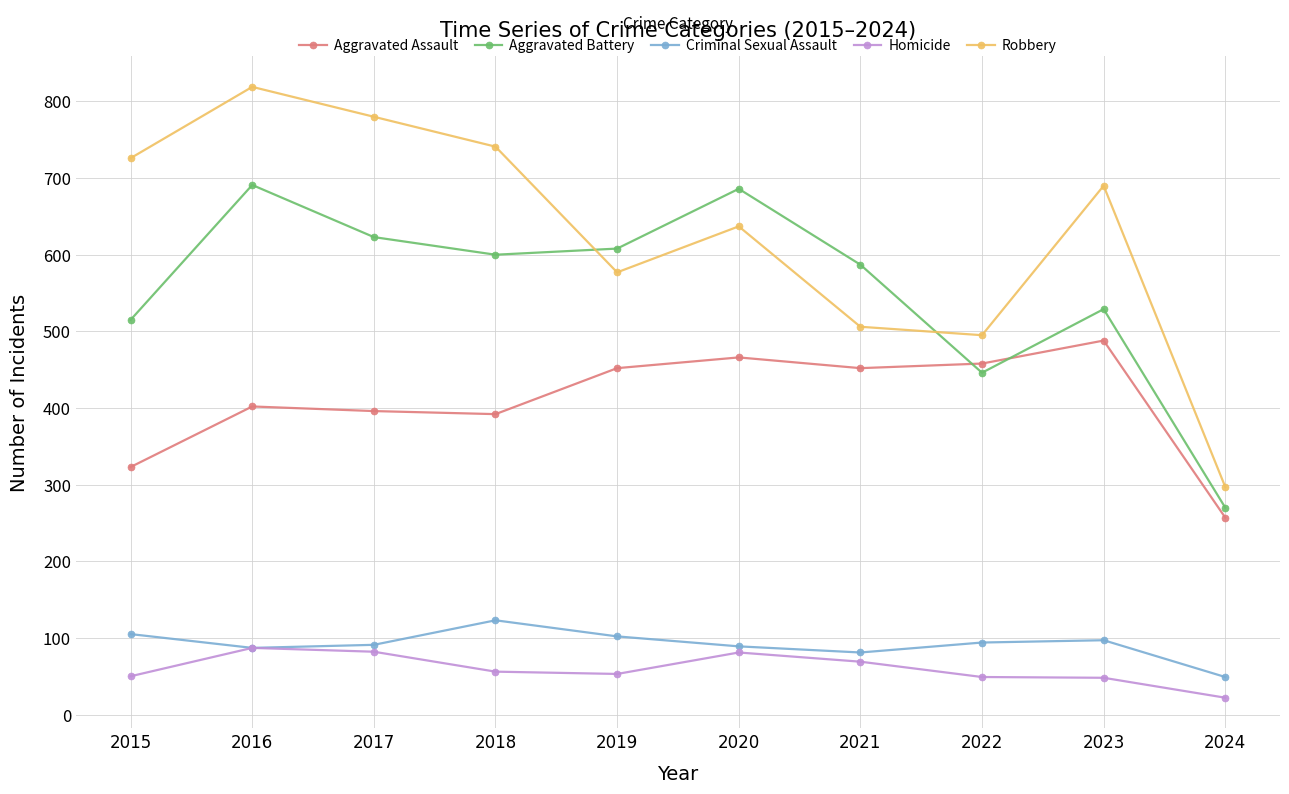

Read the Criminal Sexual Assault value at 2017, to the nearest 5.

90